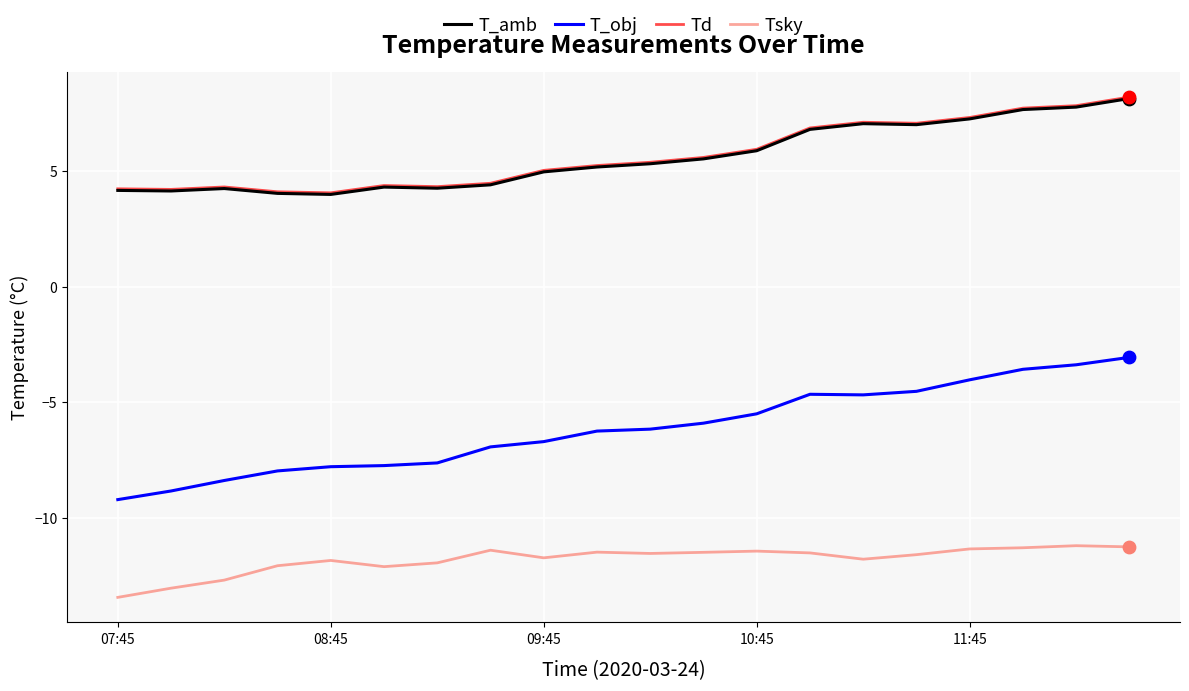

True or false: Tsky and Td cross at least once.

False